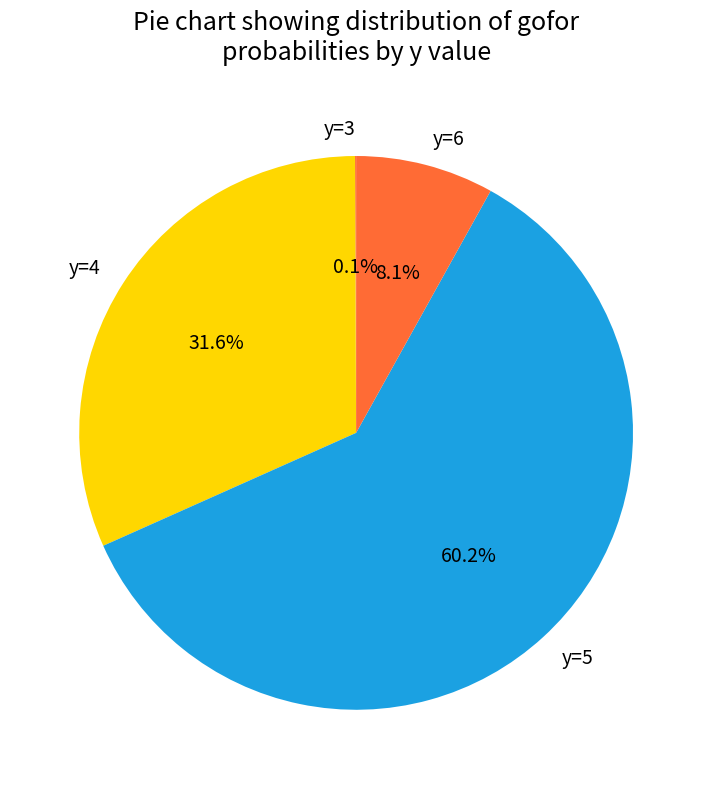

What percentage is NOT represented by y=6?

91.9%